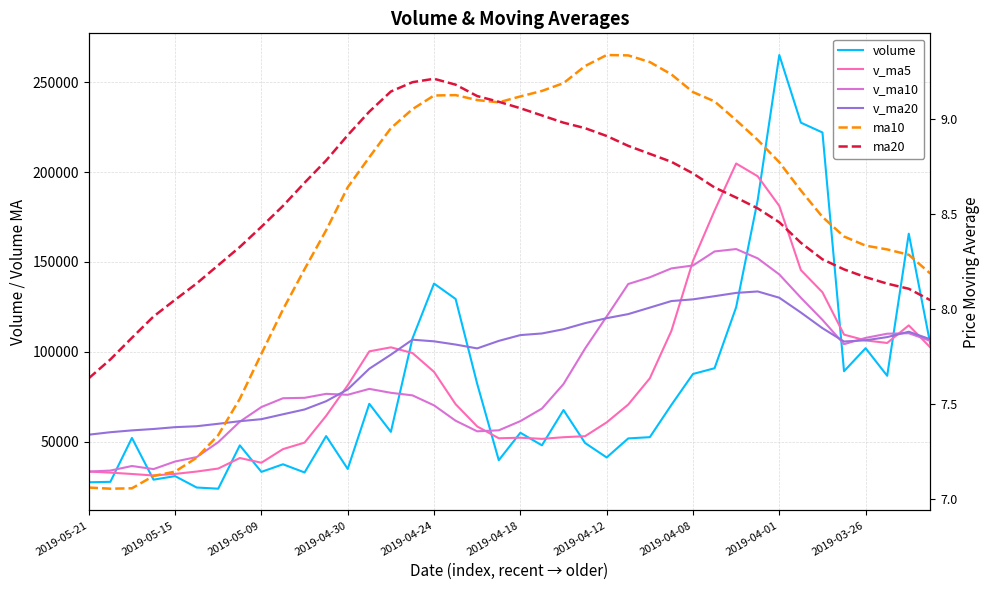

True or false: ma20 and v_ma20 intersect in this chart.

False